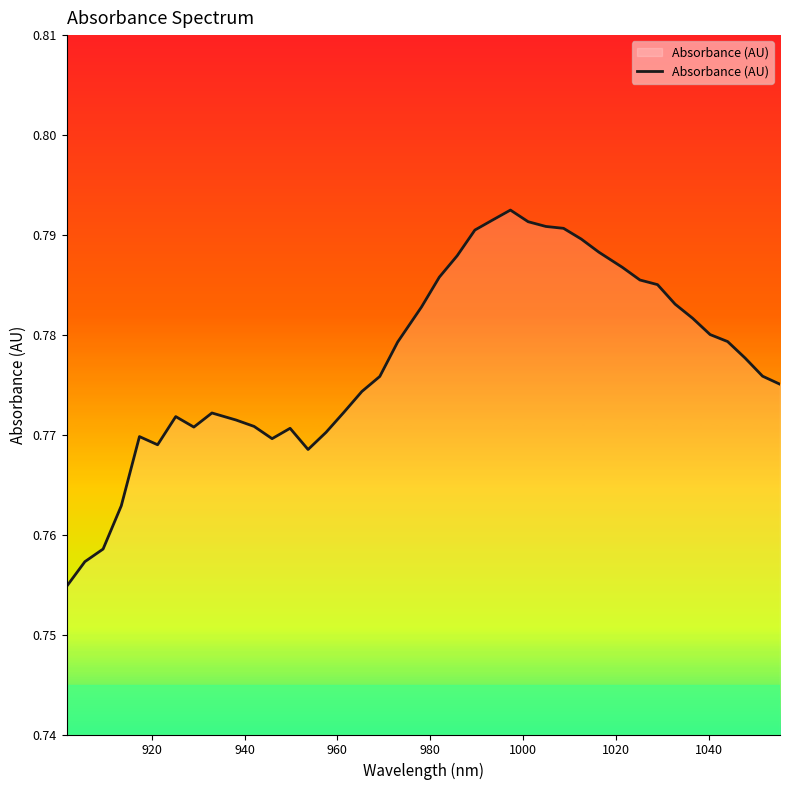

Does the chart have visible grid lines?

No